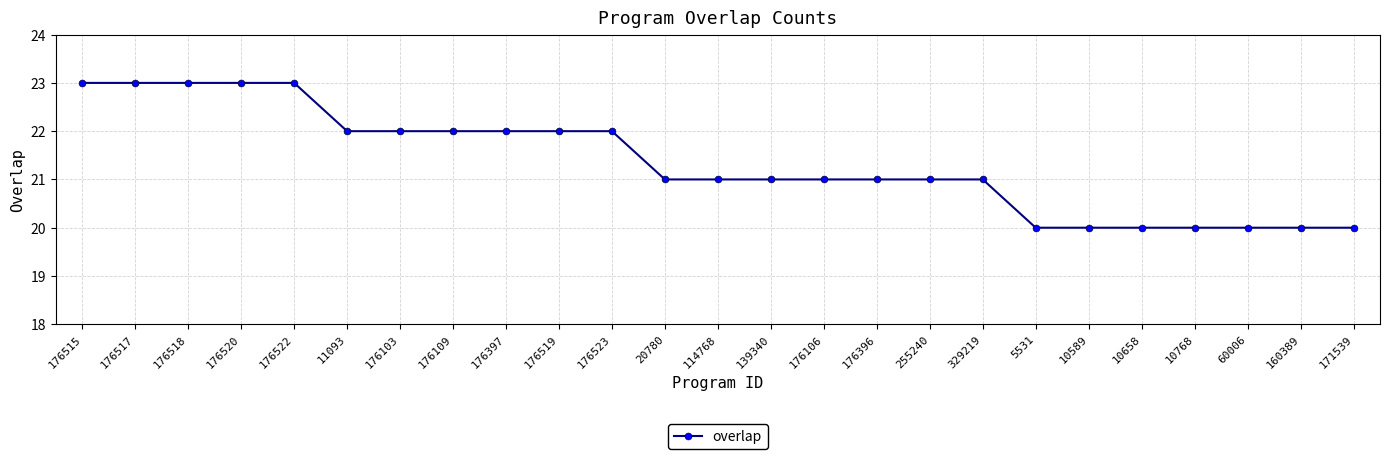

What is the ratio of the value at 255240 to the value at 139340?

1.0